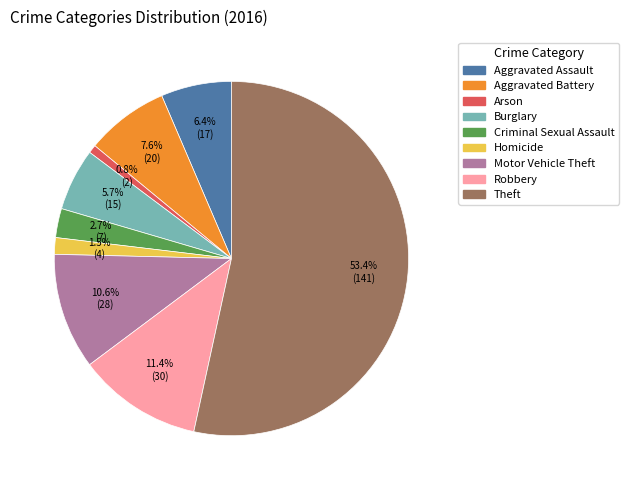

Is there any slice that represents more than half of the pie?

Yes